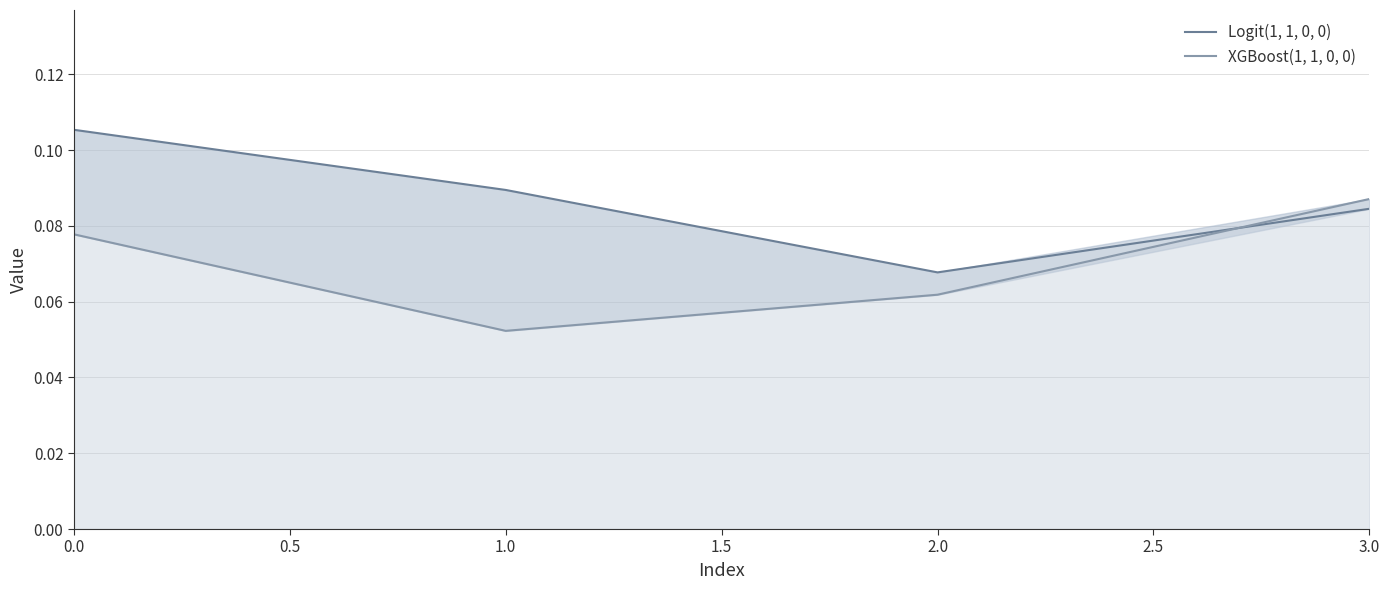

The XGBoost(1, 1, 0, 0) series shows 0.1 at 2.0. True or false?

True